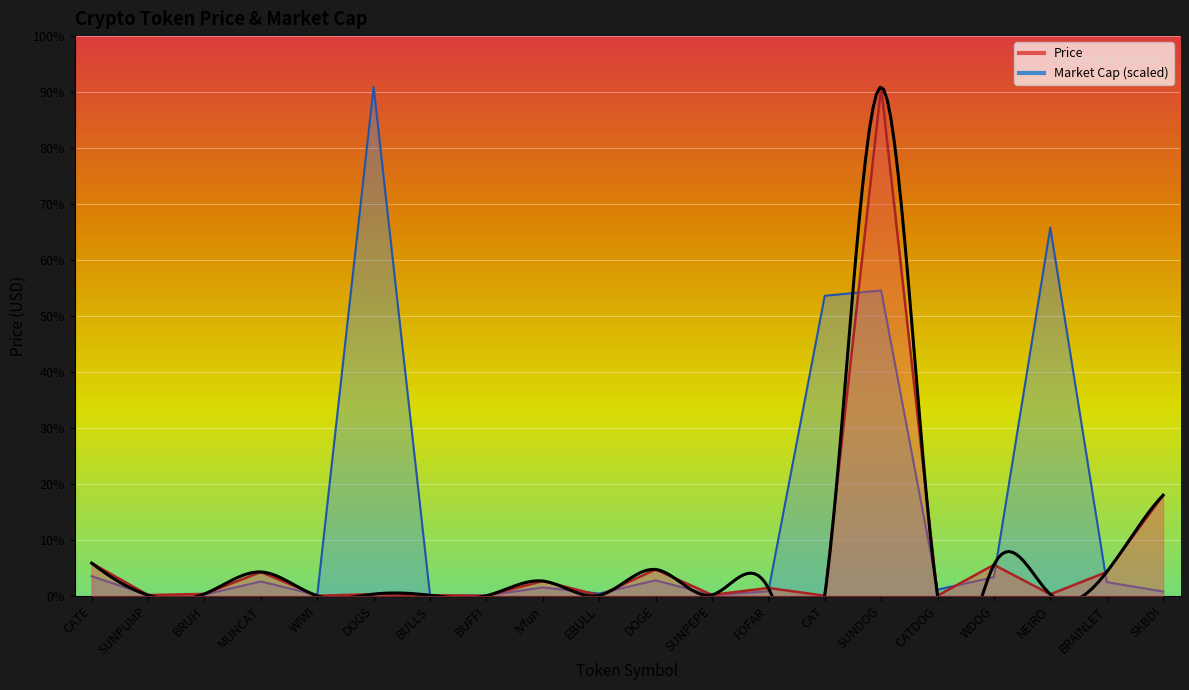

Rank the categories by Price value from lowest to highest.

BUFFI, WIWI, CAT, CATDOG, EBULL, BULLS, SUNPUMP, SUNPEPE, NEIRO, DOGS, BRUH, FOFAR, IVfun, BRAINLET, MUNCAT, DOGE, WDOG, CATE, SKBDI, SUNDOG